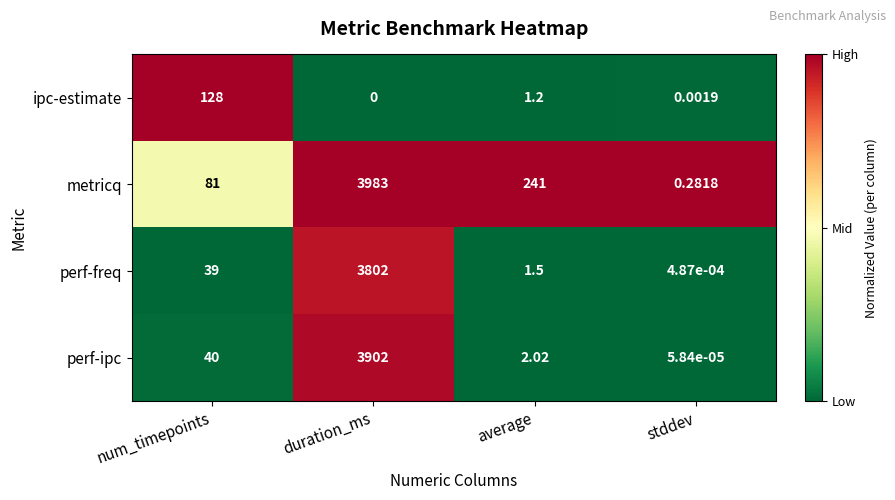

Rank the series at average from highest to lowest value.

metricq, perf-ipc, perf-freq, ipc-estimate